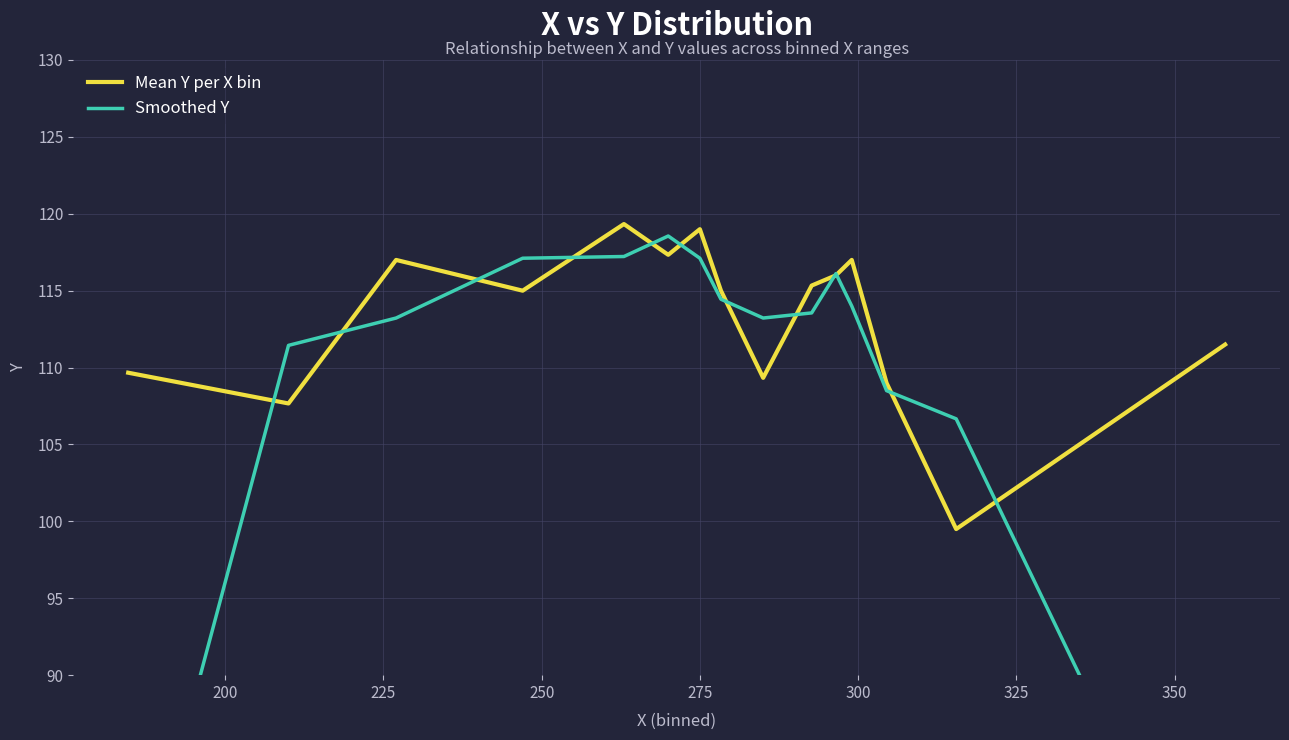

What is the smallest value displayed?

70.3